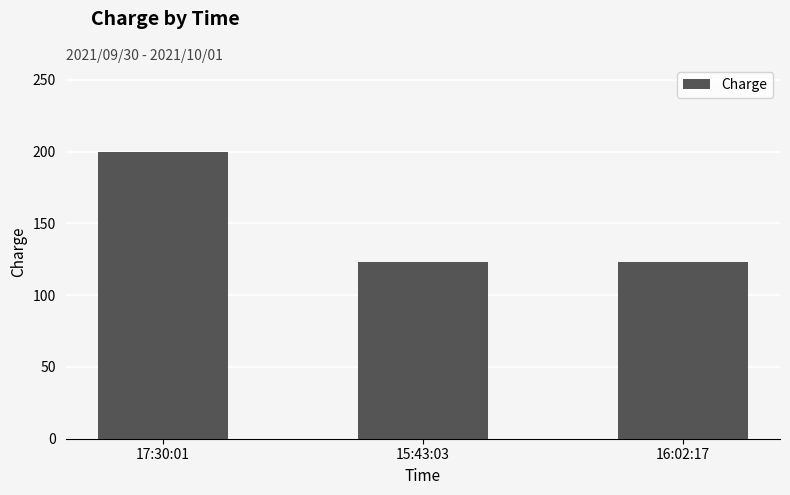

What is the value of the 1st bar from the left?

200